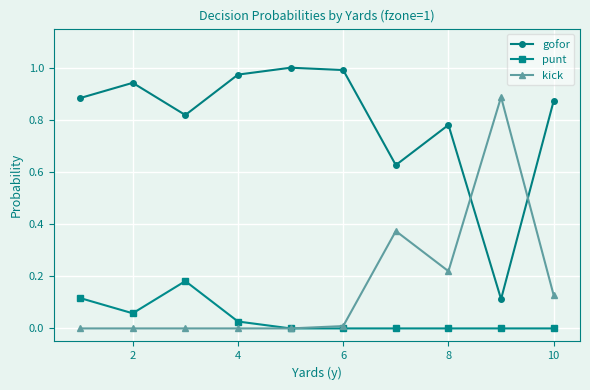

At how many categories does at least one series exceed 0?

10